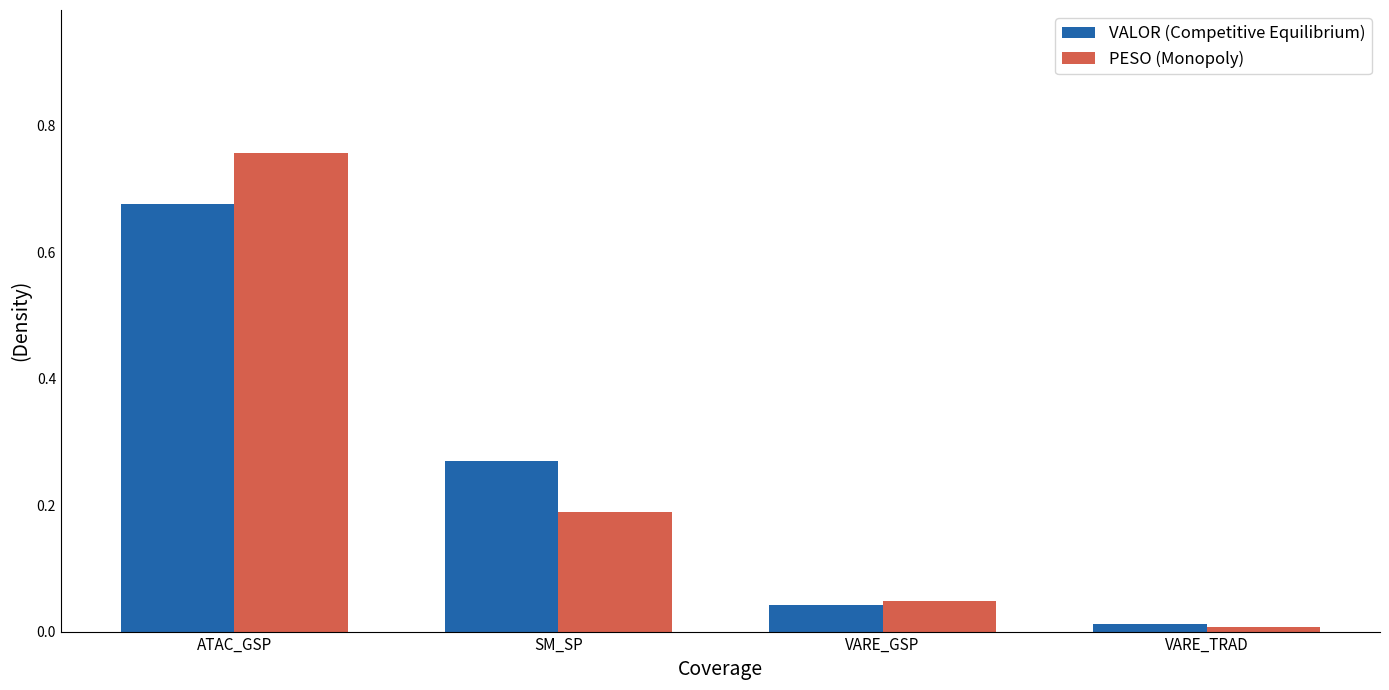

What is the total value across all series at ATAC_GSP?

1.4